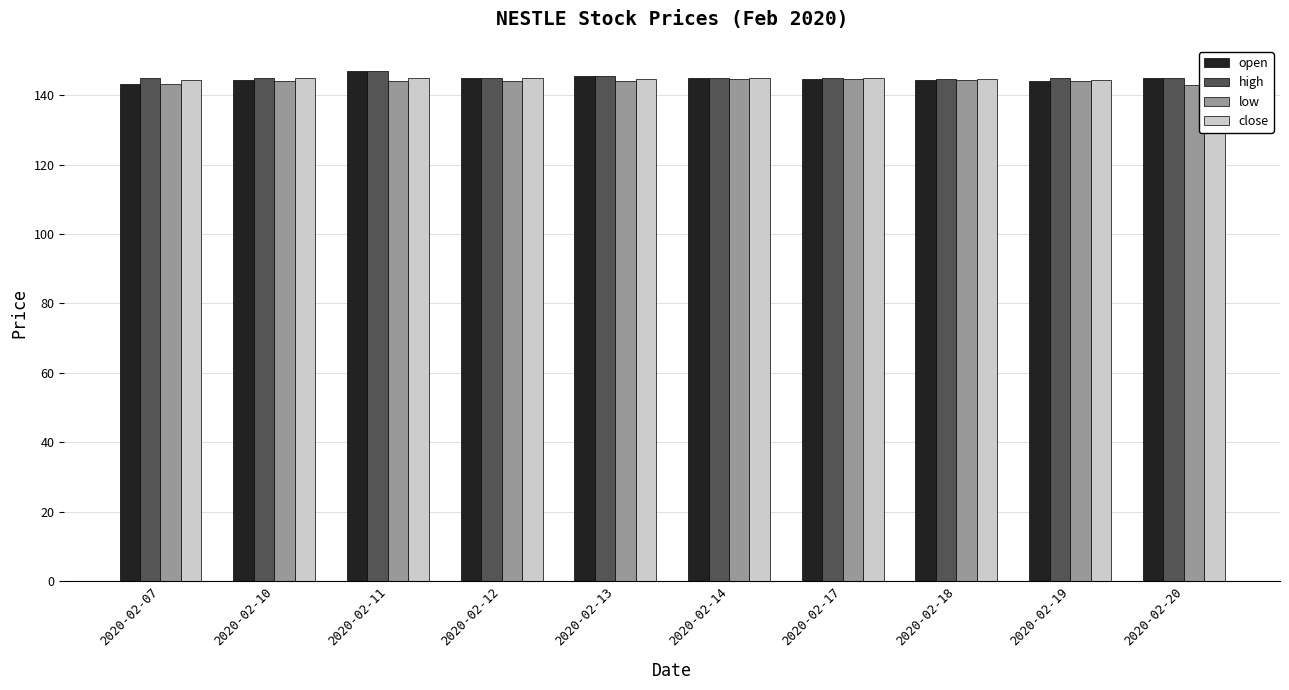

What is the maximum value shown in the chart?

146.9